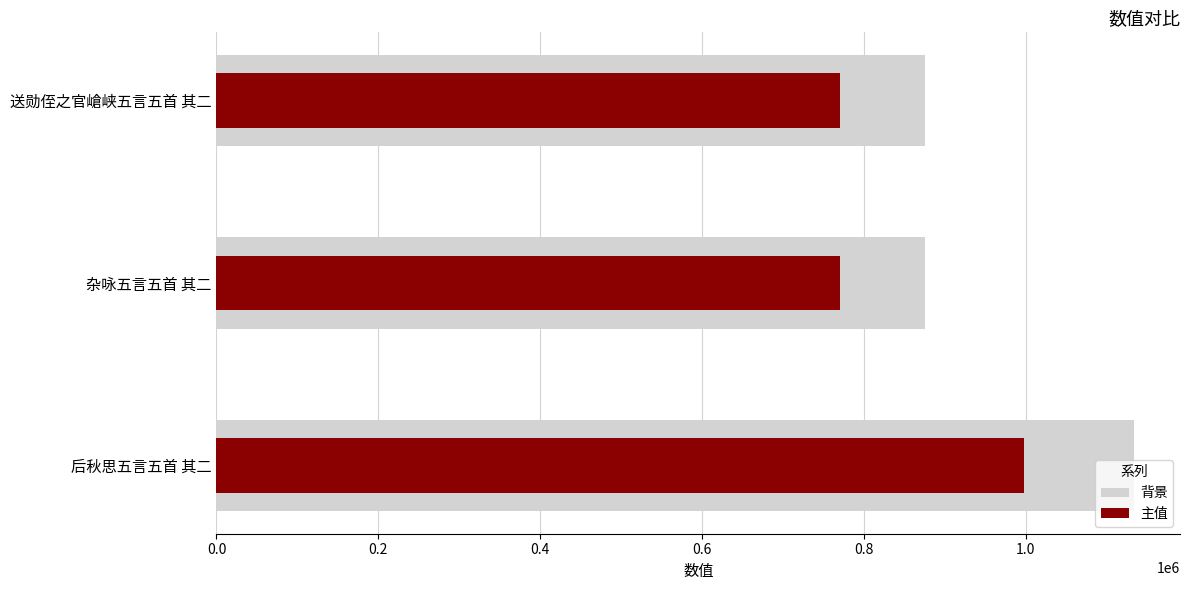

What value does the col_0_bg series have at 0.0?

1133925.0